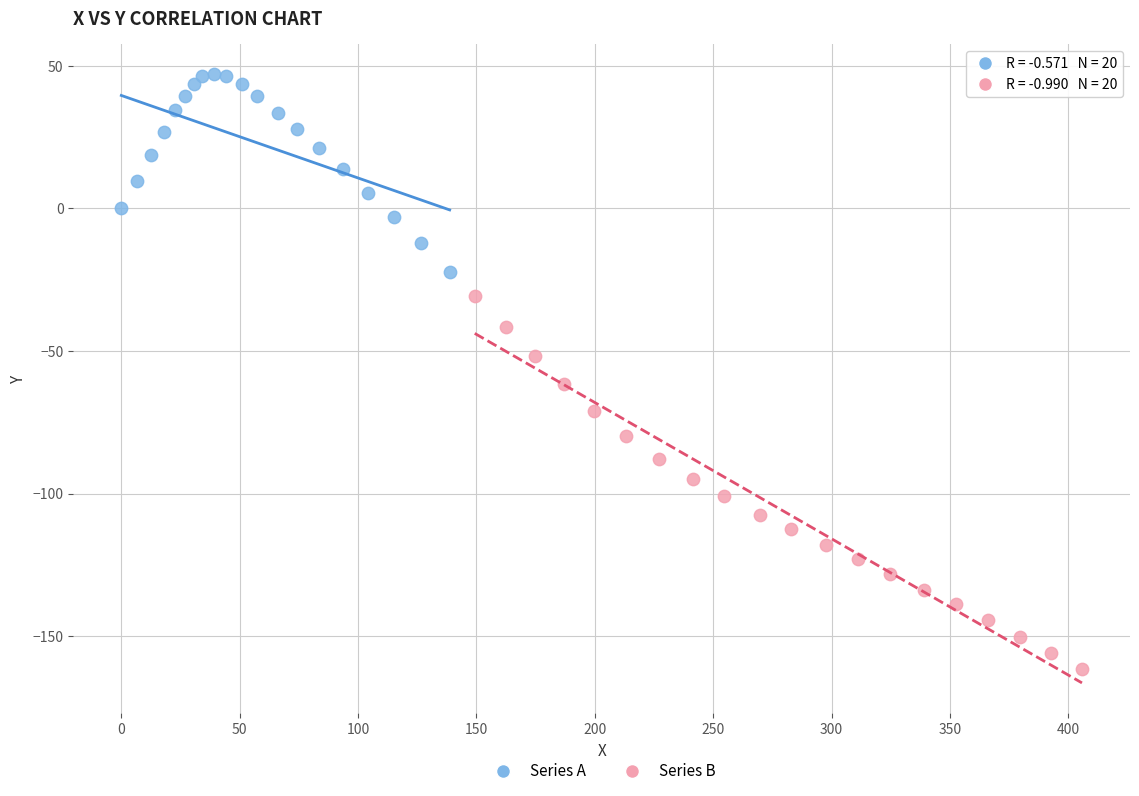

Which series reaches the maximum Y coordinate?

Series A